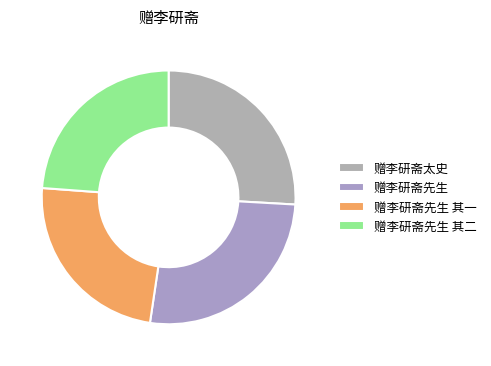

Count the number of slices in the pie.

4